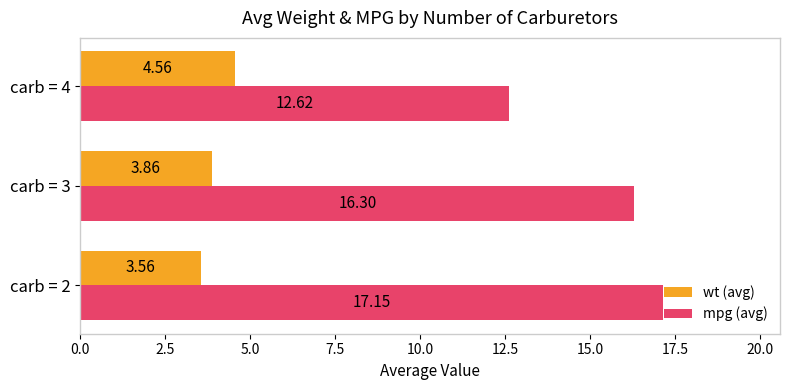

How many values in the mpg (avg) series exceed 16?

2